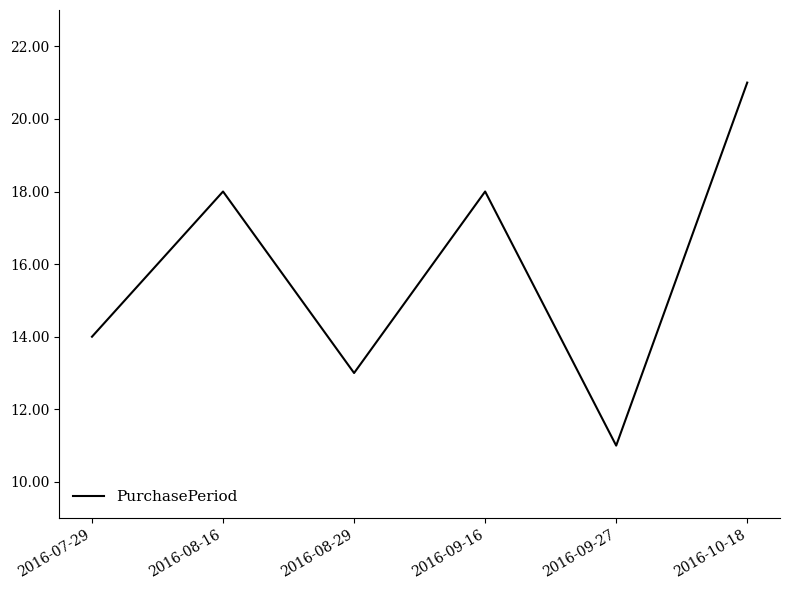

Between 2016-10-18 and 2016-08-29, which is larger?

2016-10-18